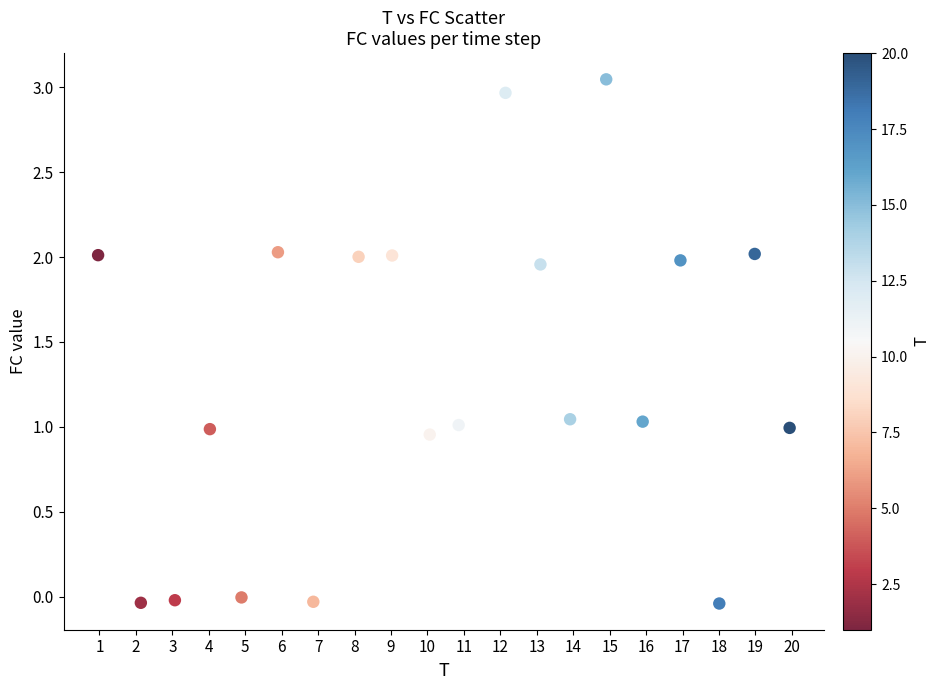

What is the range of X values (max minus min)?

19.0